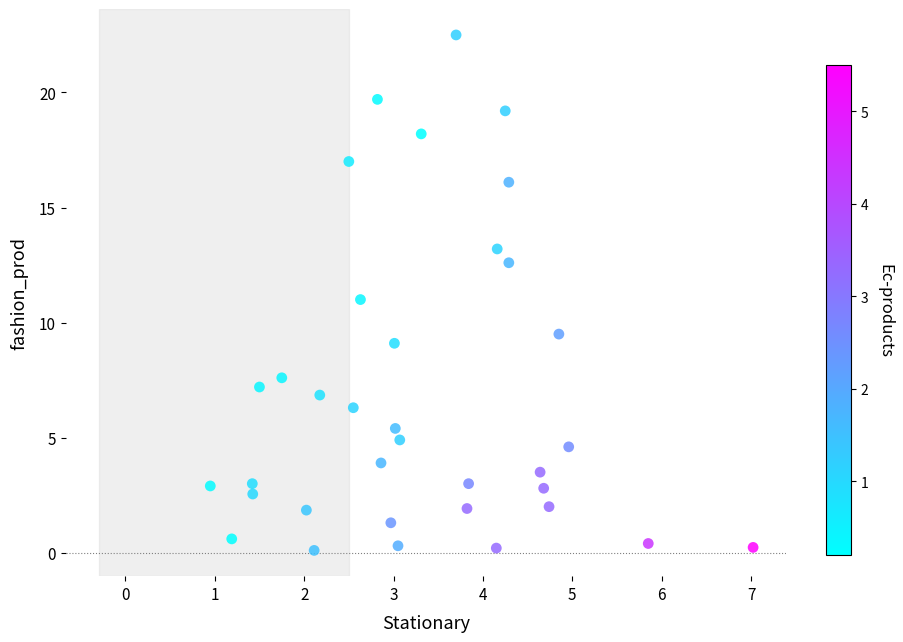

What is the range of Y values (max minus min)?

22.4